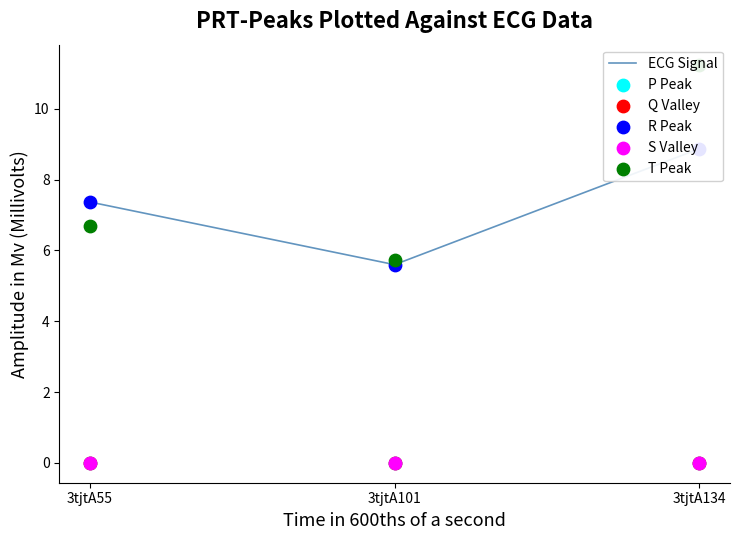

At how many categories does at least one series exceed 5?

3